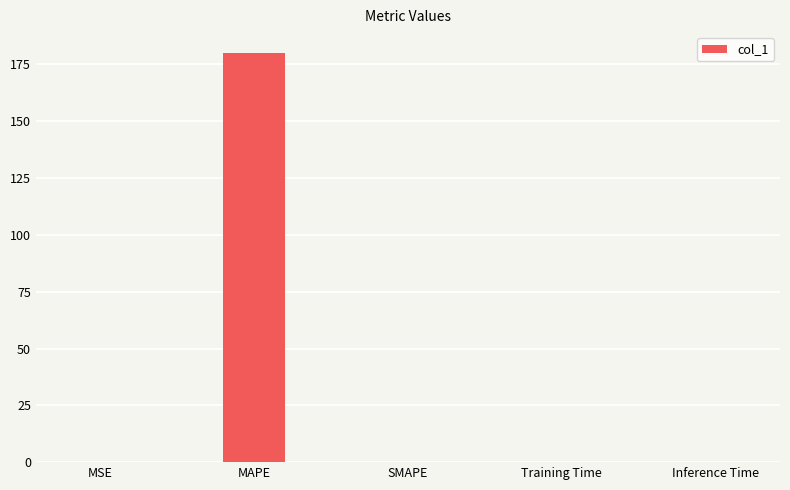

What value does the data have at MAPE?

180.2